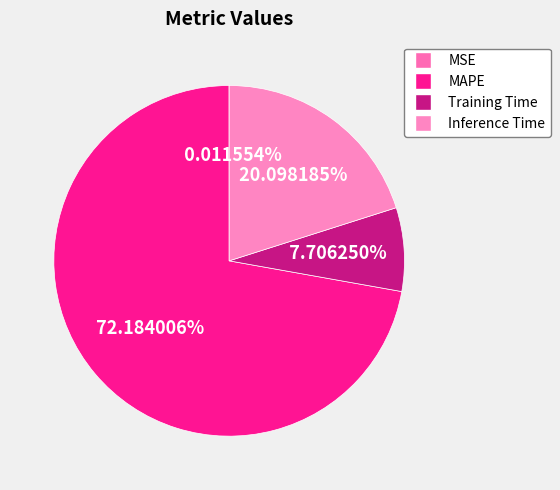

What is the smallest slice in the pie chart?

MSE